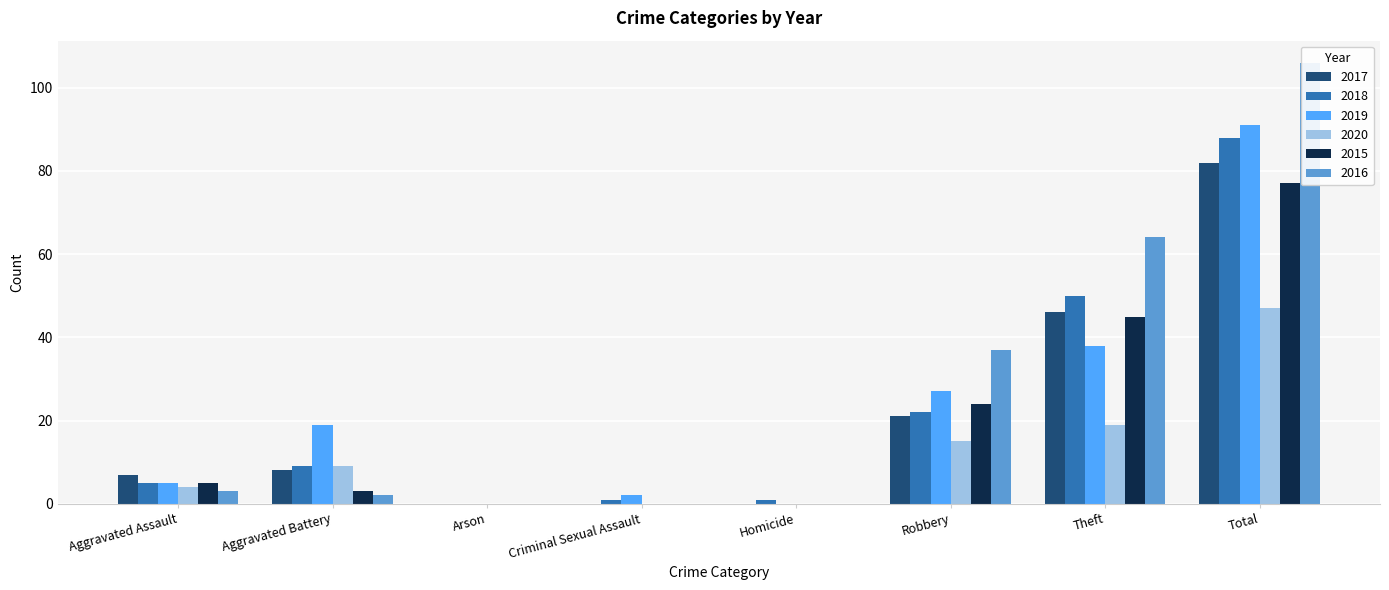

How many values in the 2019 series are below 19?

4